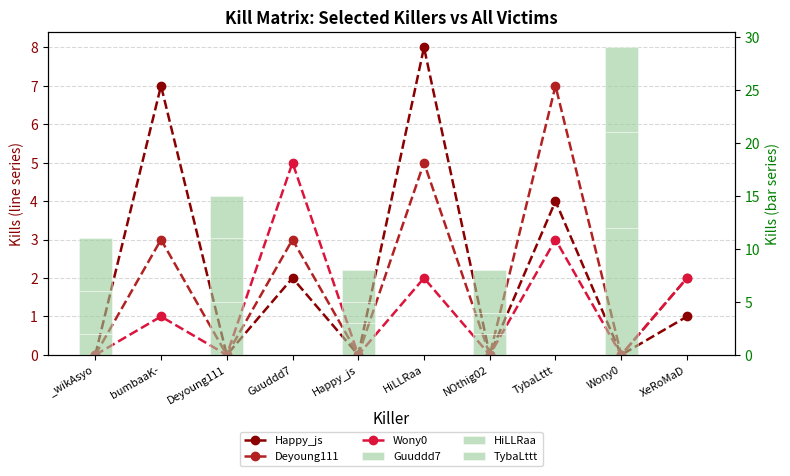

How many series are shown in this chart?

6